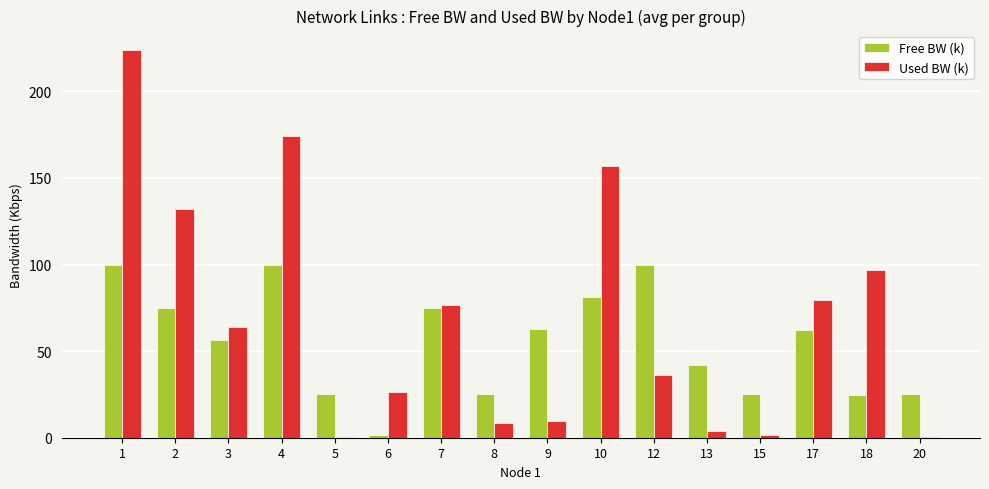

Between 4 and 6, which series saw the biggest shift?

Used BW (k)